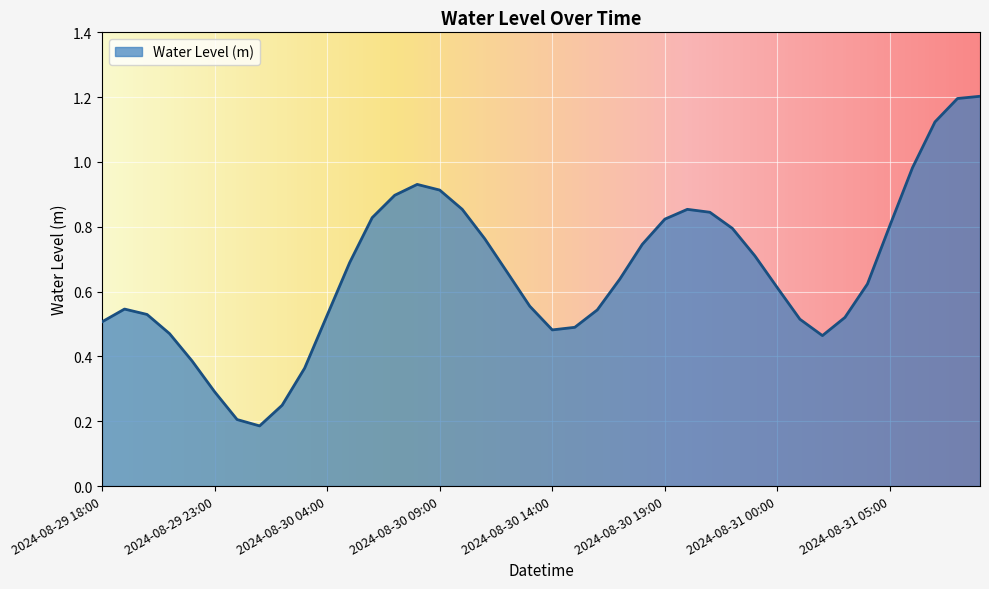

What is the maximum value shown in the chart?

1.2